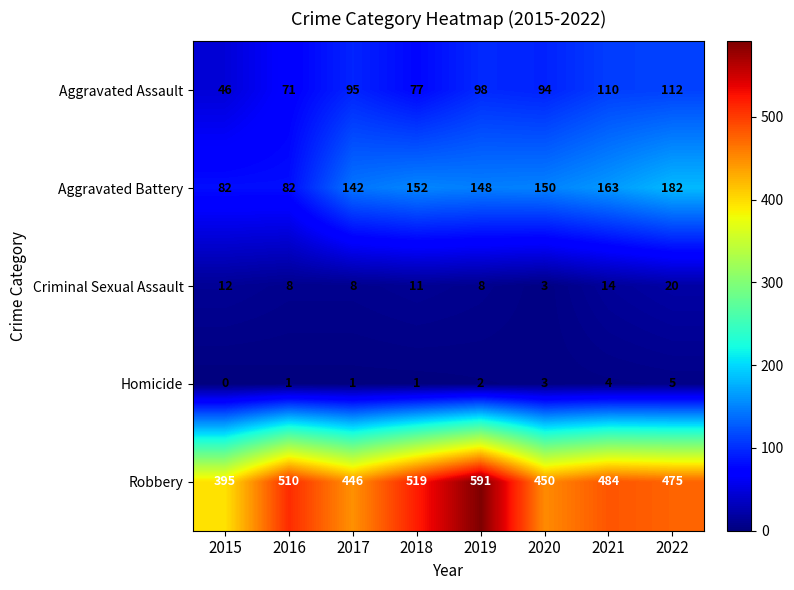

Is it true that Aggravated Assault equals 98 at 2019?

True